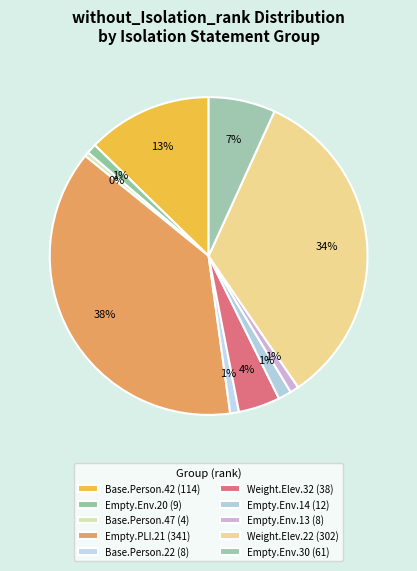

Count the number of slices in the pie.

10